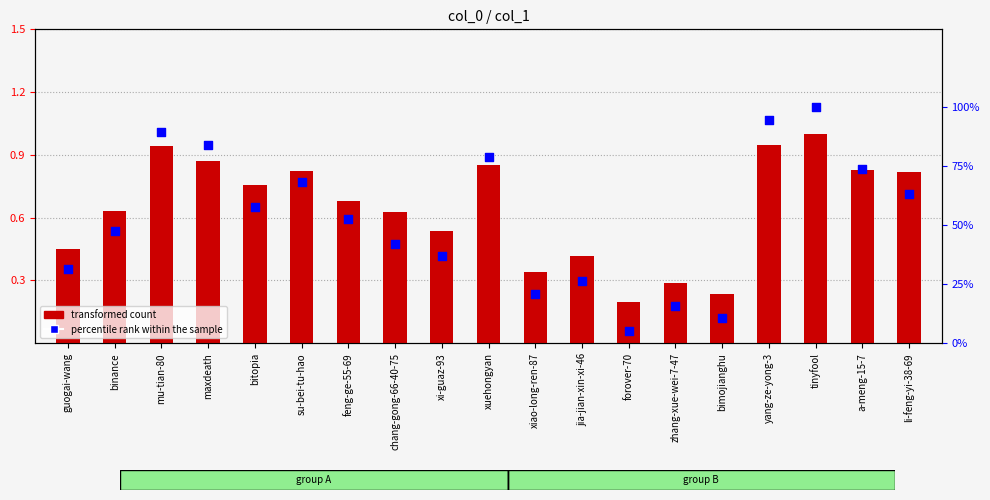

What is the total value across all series at chang-gong-66-40-75?

1.0